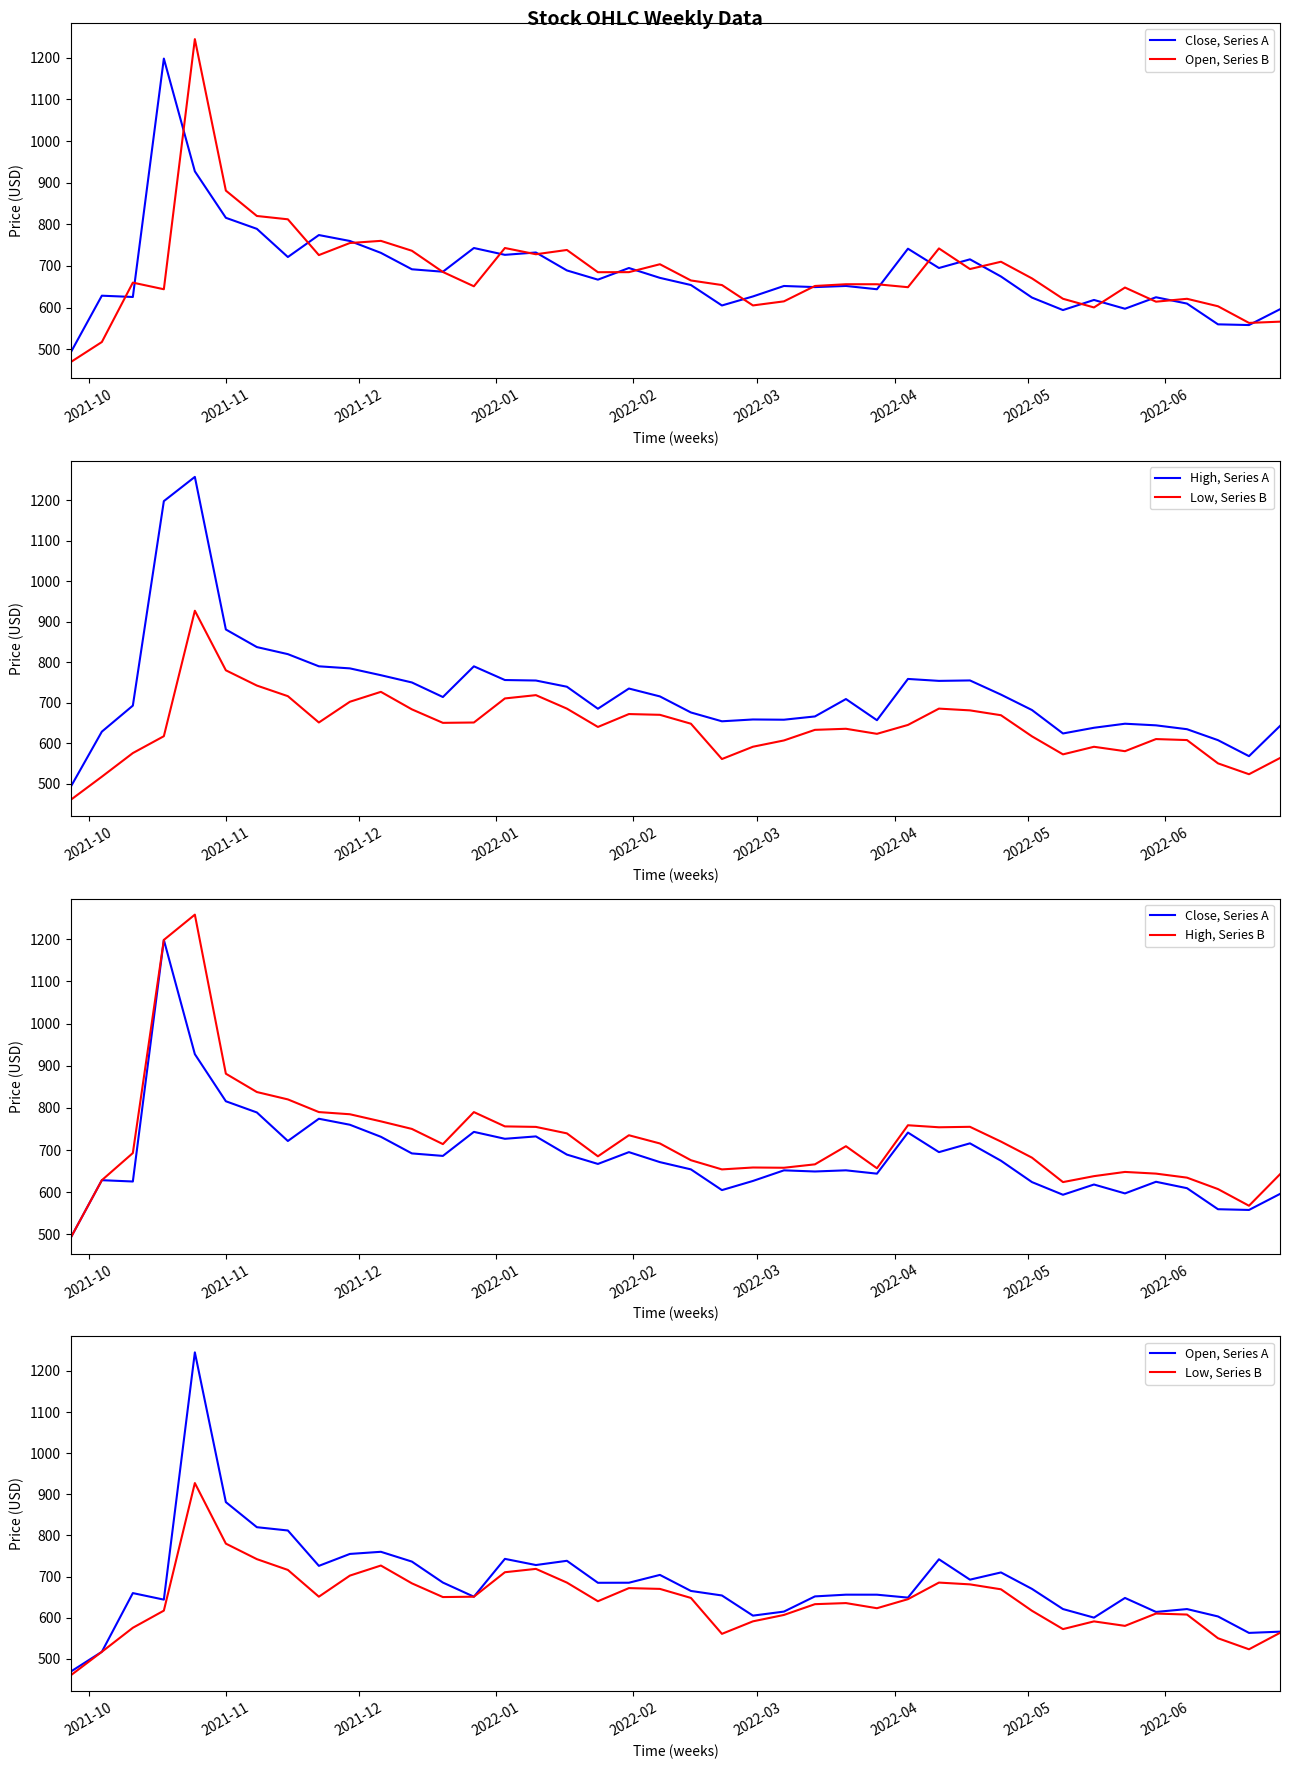

True or false: Open, Series A and Low, Series B intersect in this chart.

False